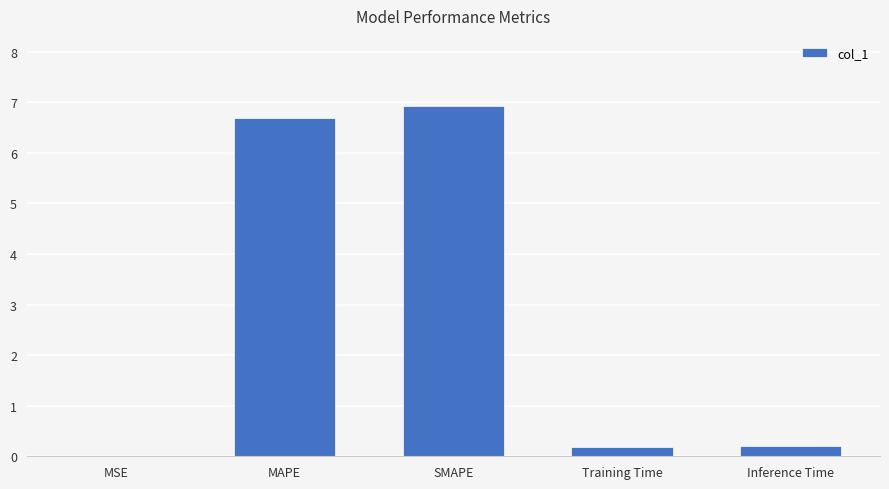

True or false: the data shows 0.2 at Inference Time.

True